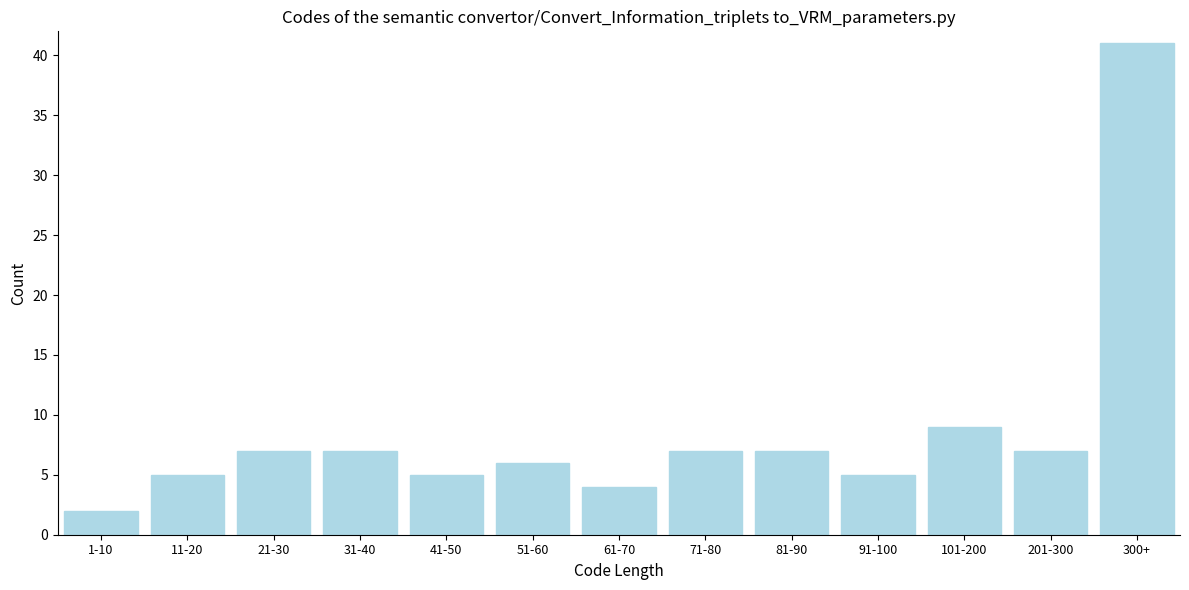

Reading left to right, list all the values displayed in this chart.

1-10=2	11-20=5	21-30=7	31-40=7	41-50=5	51-60=6	61-70=4	71-80=7	81-90=7	91-100=5	101-200=9	201-300=7	300+=41